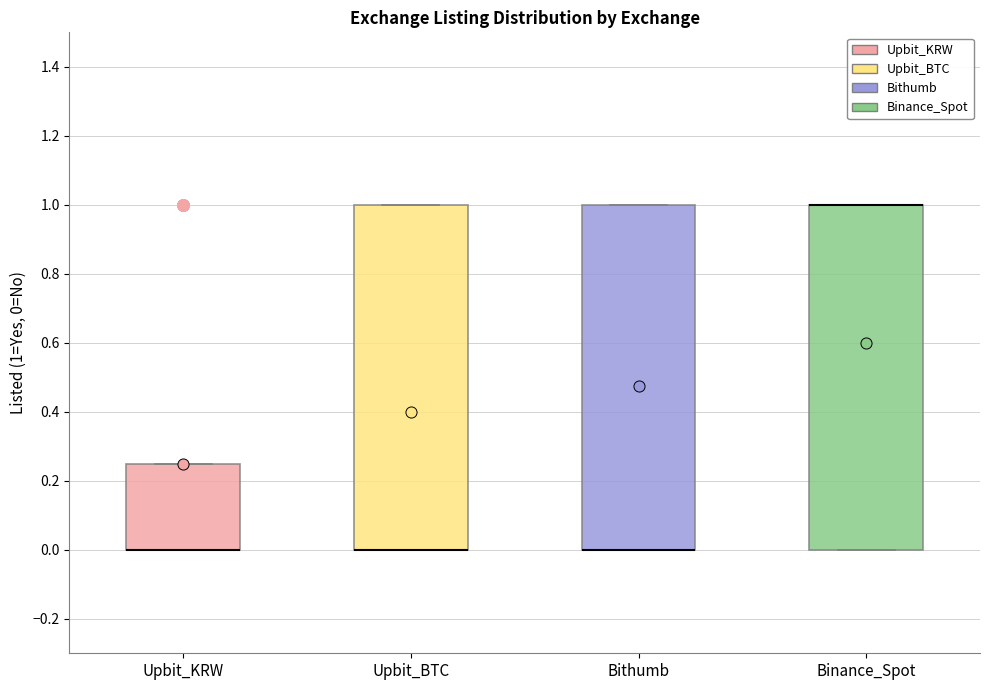

Reading left to right, transcribe this box plot: for each box, give where its median line is, the range the box spans, and where its two whiskers end, as read against the y-axis. The values are not printed on the chart, so give them approximately, as read against the axis.

Upbit_KRW: median 0.00 (drawn on the box's lower edge), box 0.00 to 0.26, whiskers 0.00 to 0.26
Upbit_BTC: median 0.00 (drawn on the box's lower edge), box 0.00 to 1.00, whiskers 0.00 to 1.00
Bithumb: median 0.00 (drawn on the box's lower edge), box 0.00 to 1.00, whiskers 0.00 to 1.00
Binance_Spot: median 1.00 (drawn on the box's upper edge), box 0.00 to 1.00, whiskers 0.00 to 1.00